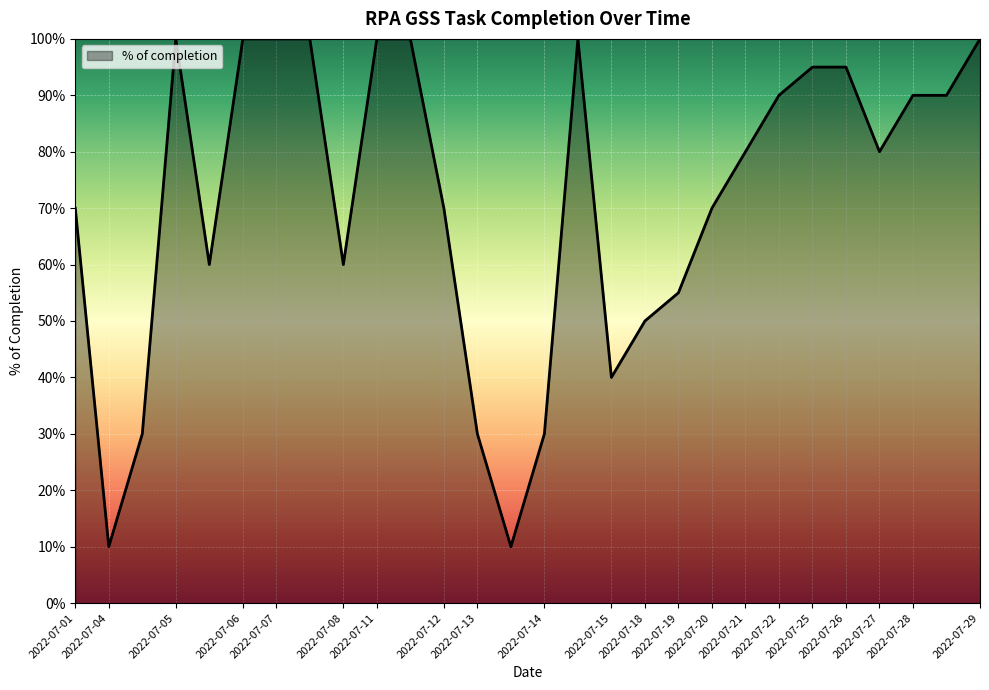

Does the chart display data point markers on the line(s)?

No